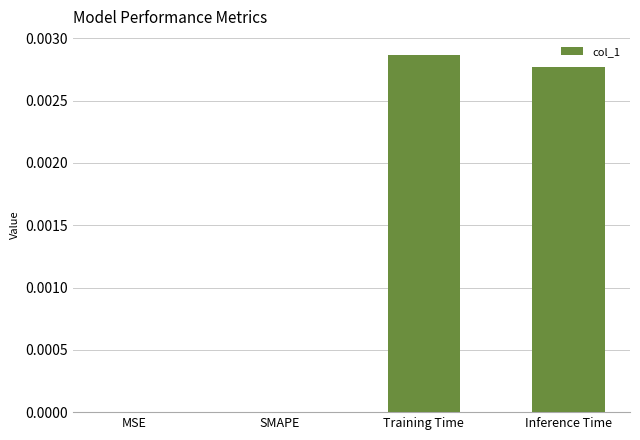

Is it true that the value at MSE is 0.0?

True